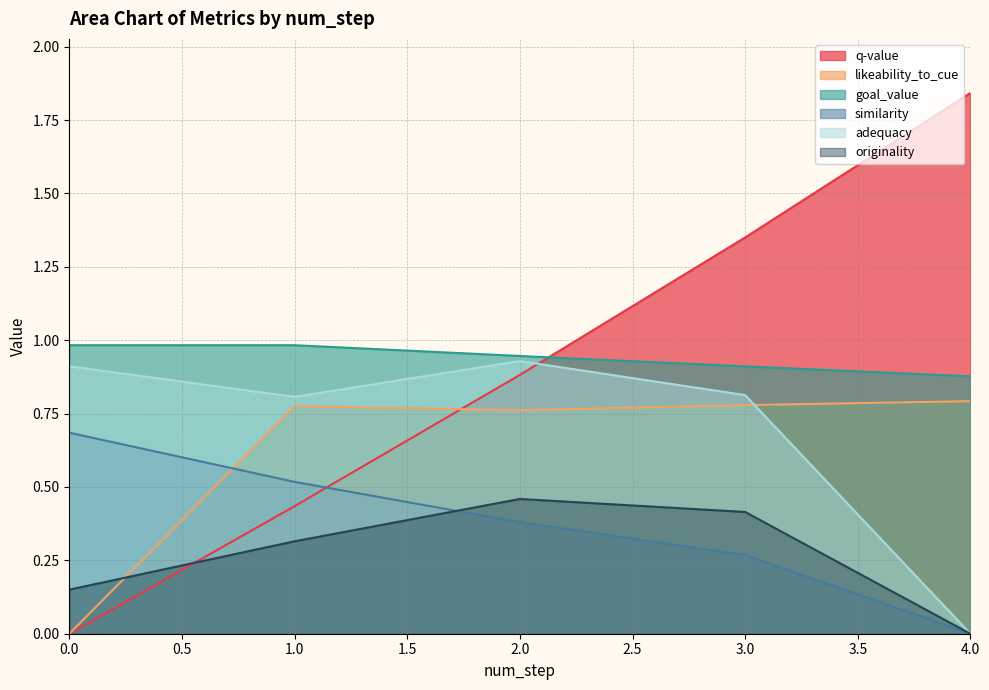

Between which two adjacent categories do originality and similarity first intersect?

1.0 and 2.0